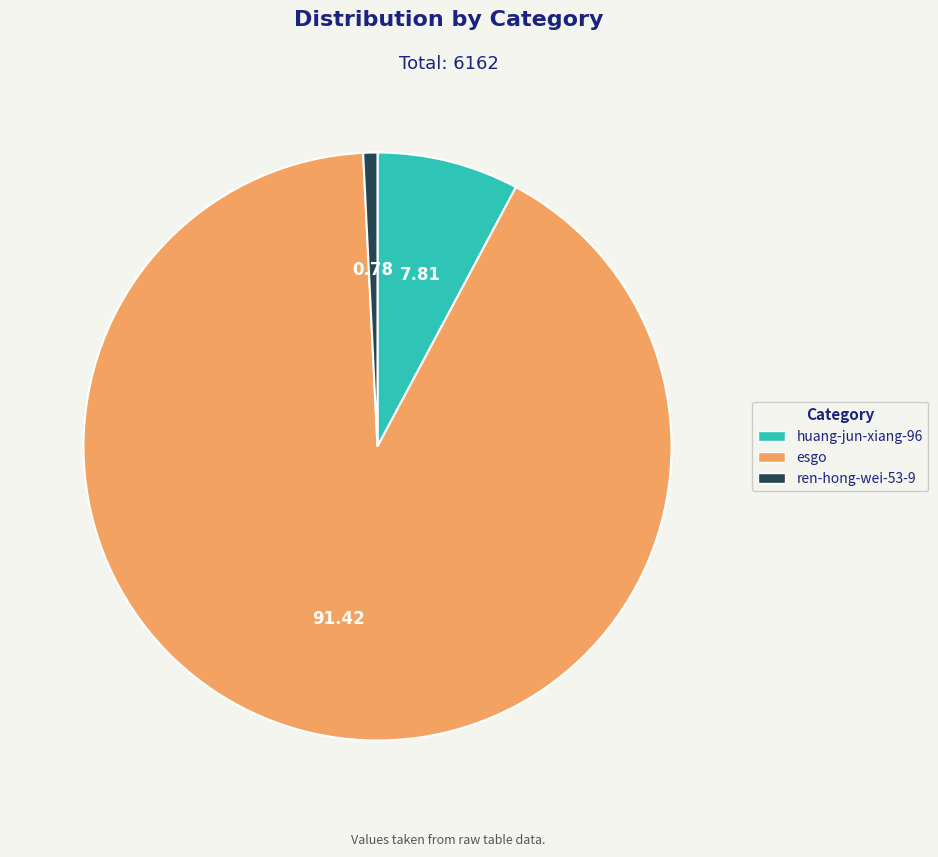

Is it true that esgo is 91% of the pie?

True